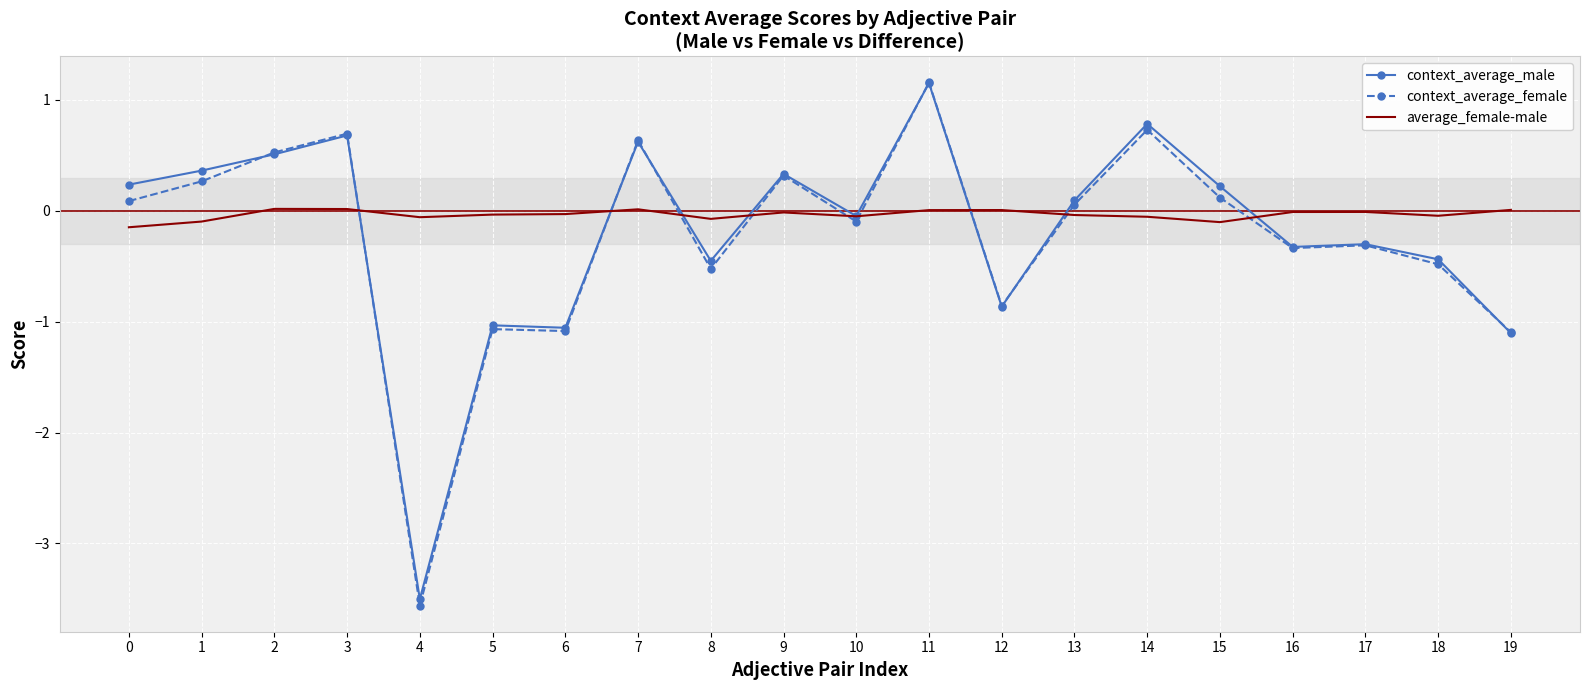

True or false: average_female-male and context_average_male cross at least once.

True